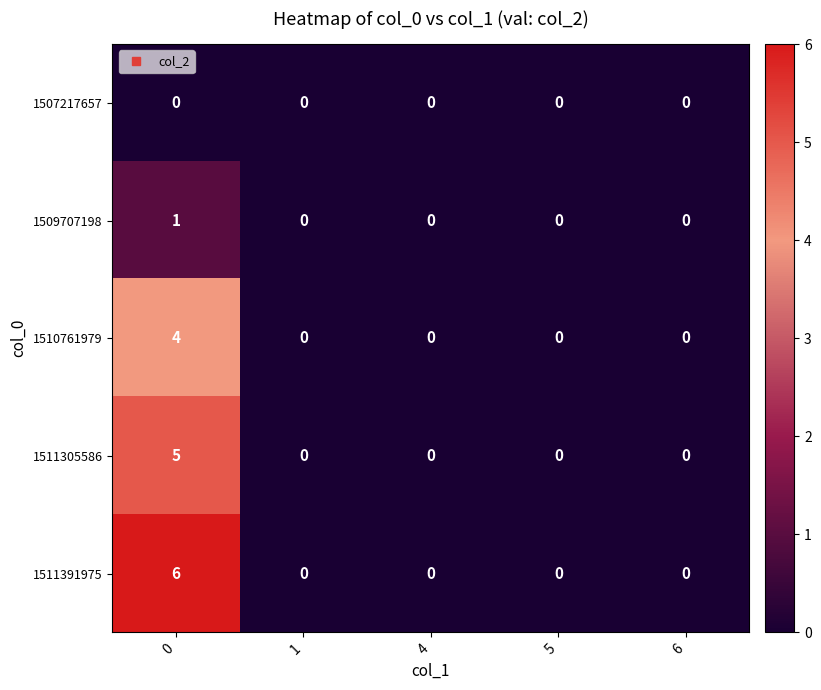

True or false: 1510761979 has a value of 0 at 6.

True